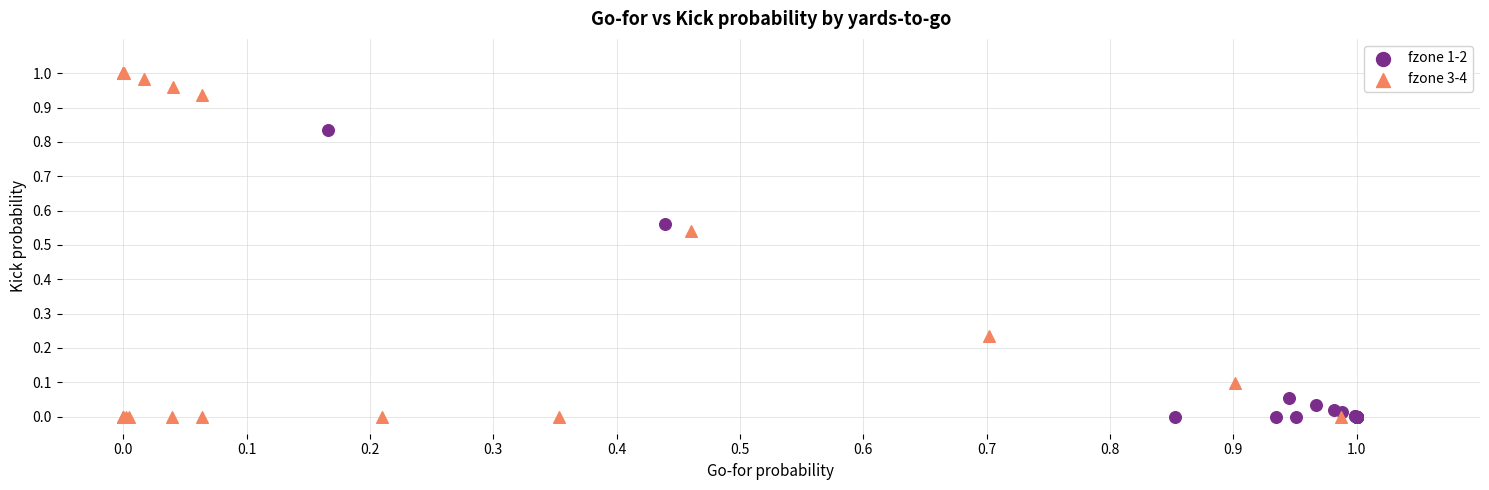

Which series contains the highest Y value?

fzone 3-4